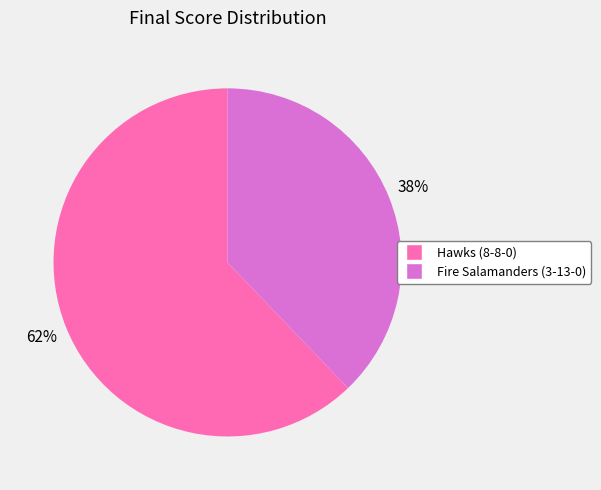

Which category has the smallest portion of the pie?

Fire Salamanders (3-13-0)